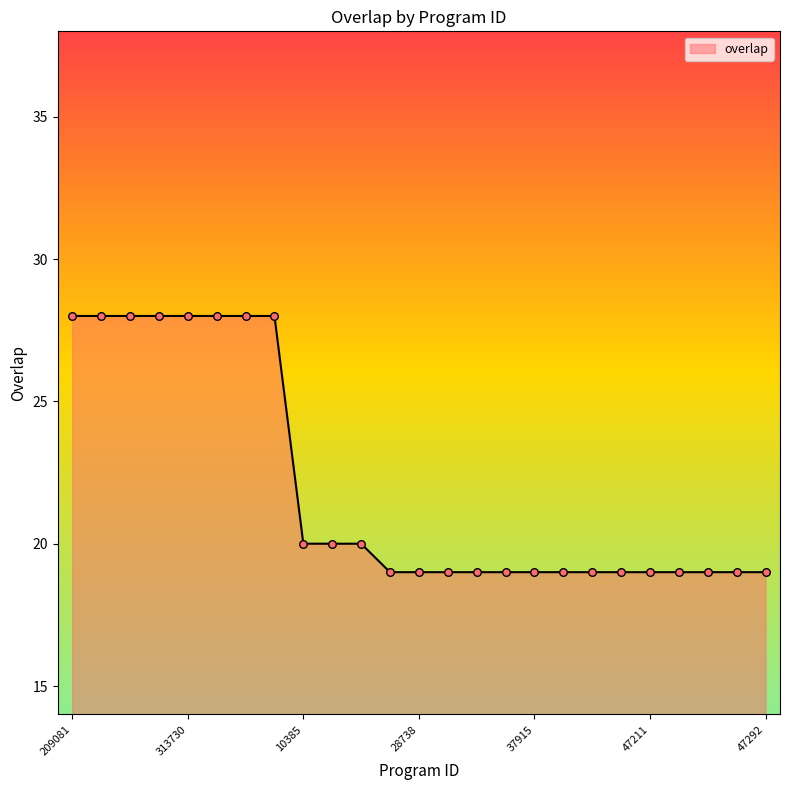

What is the smallest value displayed?

19